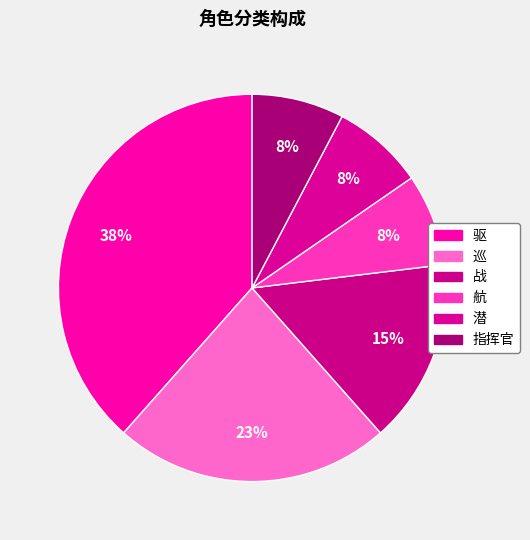

How many segments does this pie chart have?

6